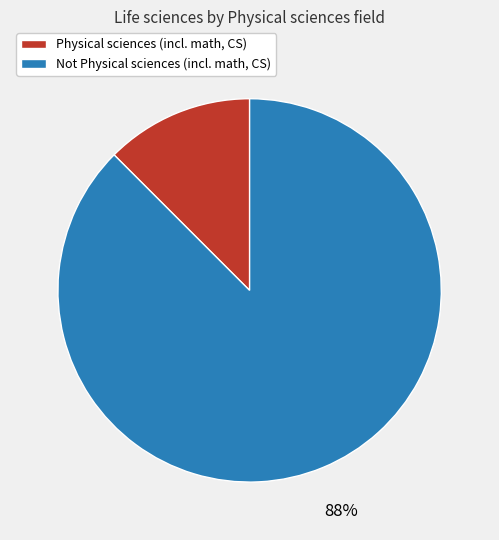

Do Physical sciences (incl. math, CS) and Not Physical sciences (incl. math, CS) together represent more than half of the pie?

Yes